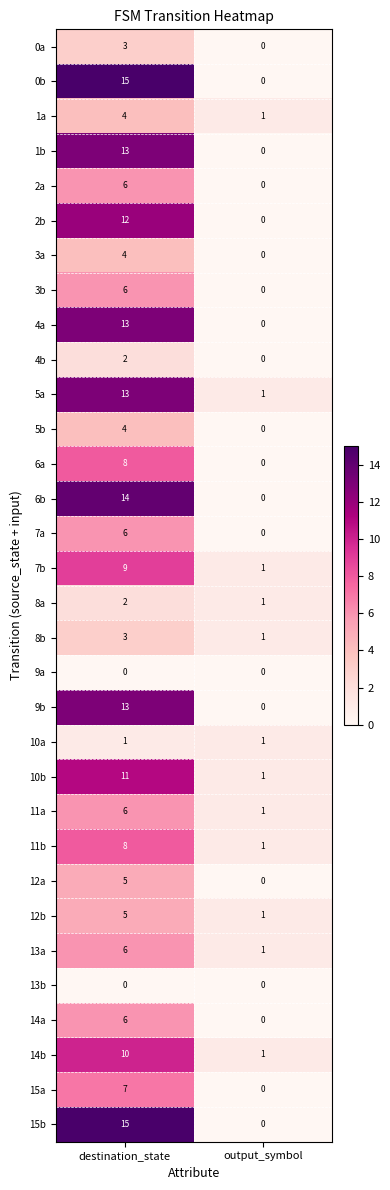

What is the difference between the 12b values at output_symbol and destination_state?

4